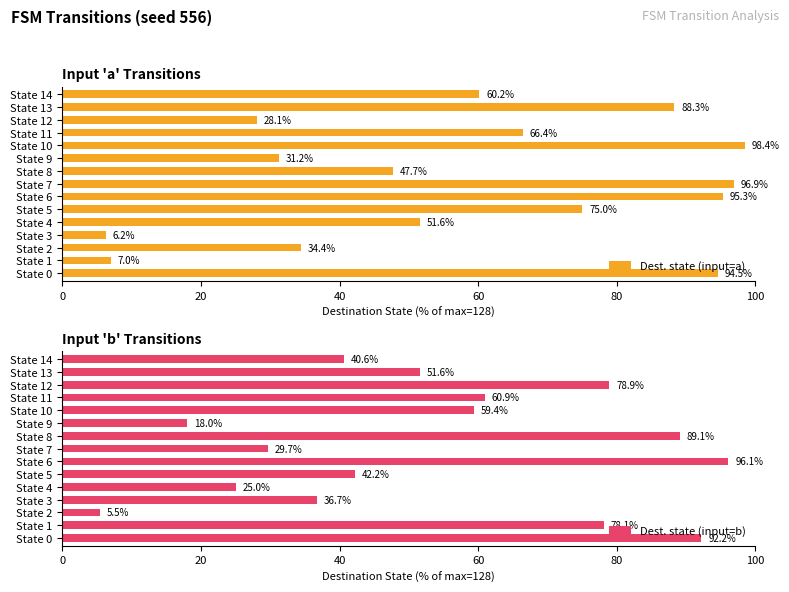

What is the difference between the Dest. state (input=a) values at State 6 and State 12?

67.2